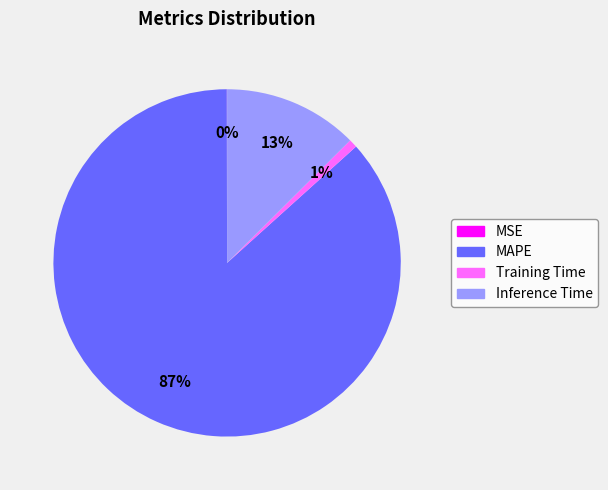

To the nearest percent, what is the average slice percentage?

25%